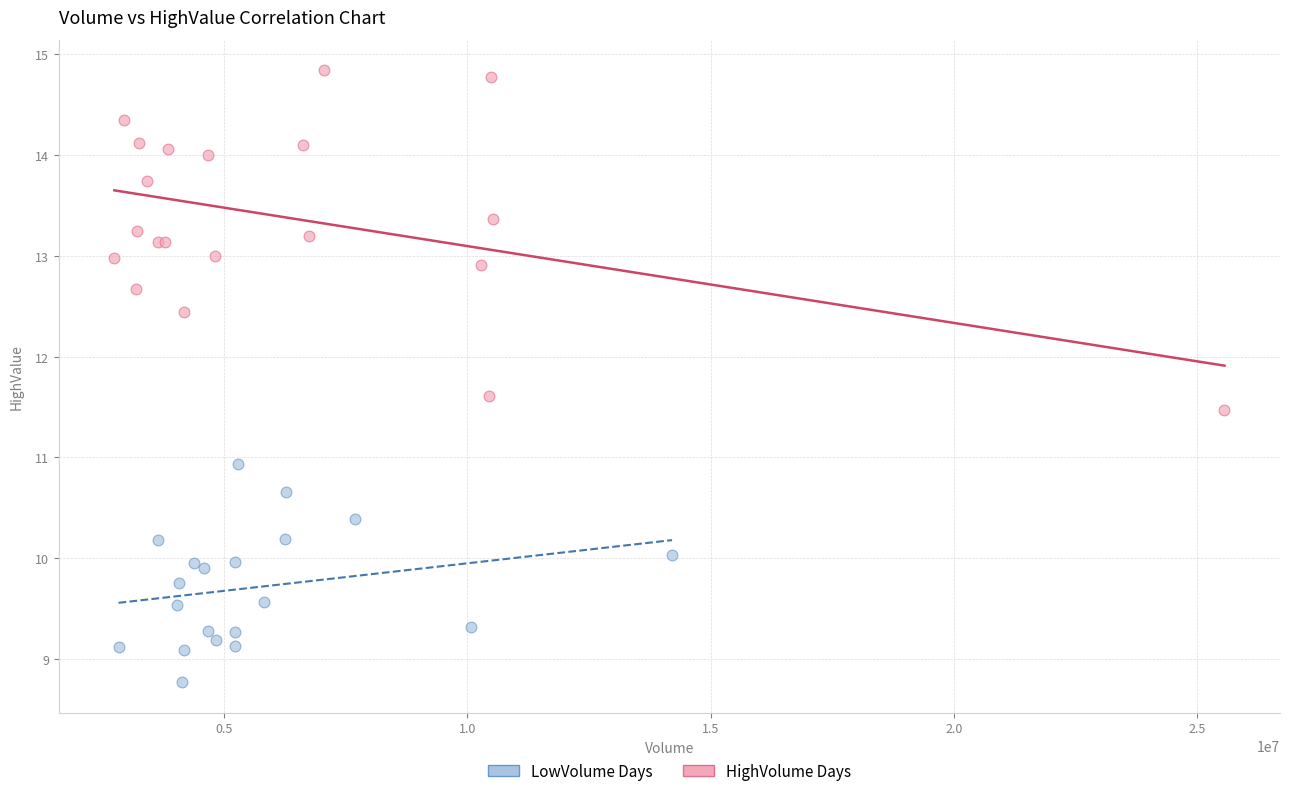

Which series reaches the maximum Y coordinate?

HighVolume Days